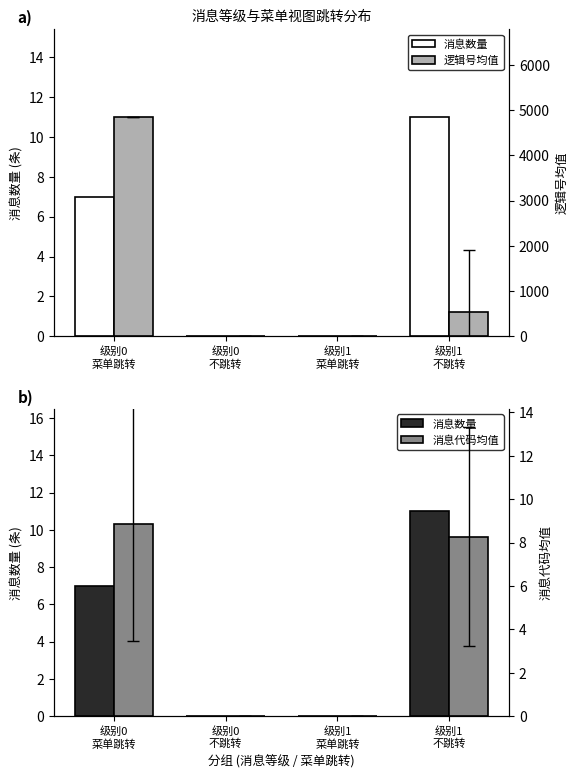

What is the sum of the 消息代码均值 values at 级别1
菜单跳转 and 级别1
不跳转?

8.3